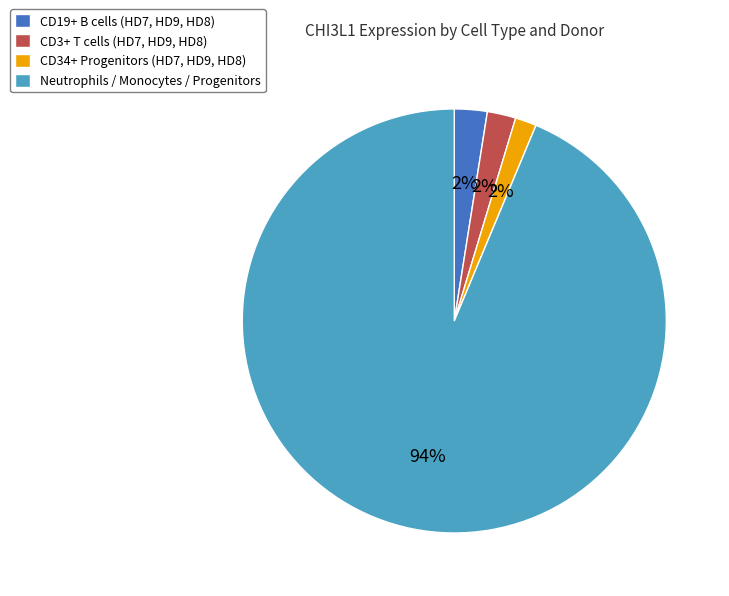

Which slice is the largest?

Neutrophils / Monocytes / Progenitors